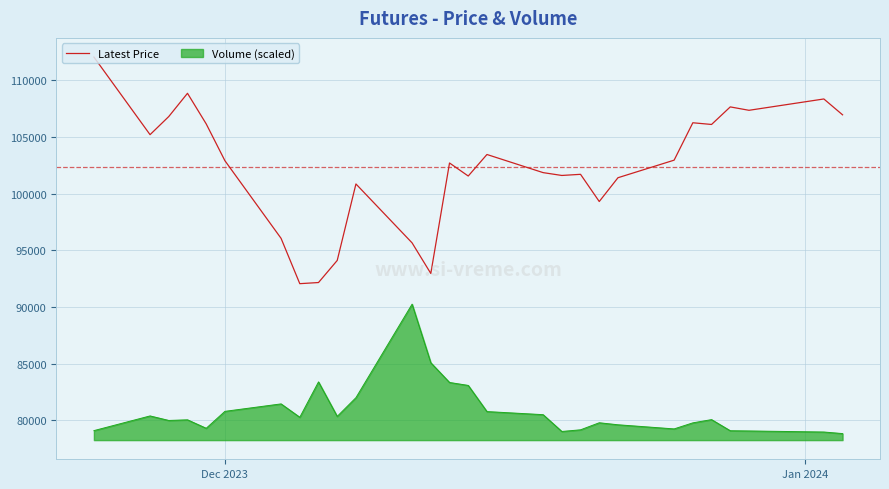

Which series has the widest spread of values?

Latest Price